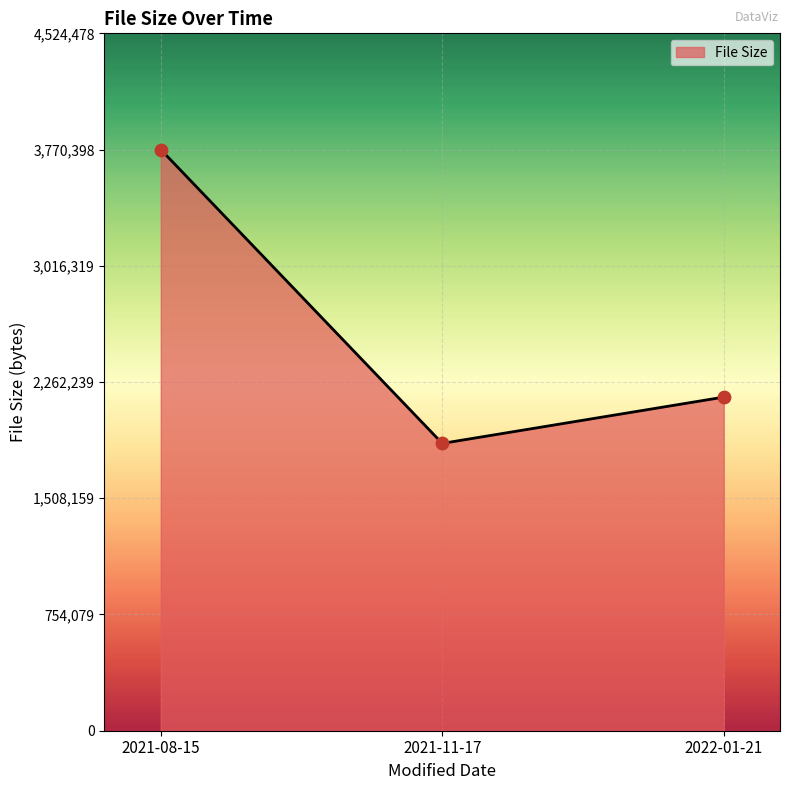

Which has a higher value, 2021-11-17 or 2022-01-21?

2022-01-21